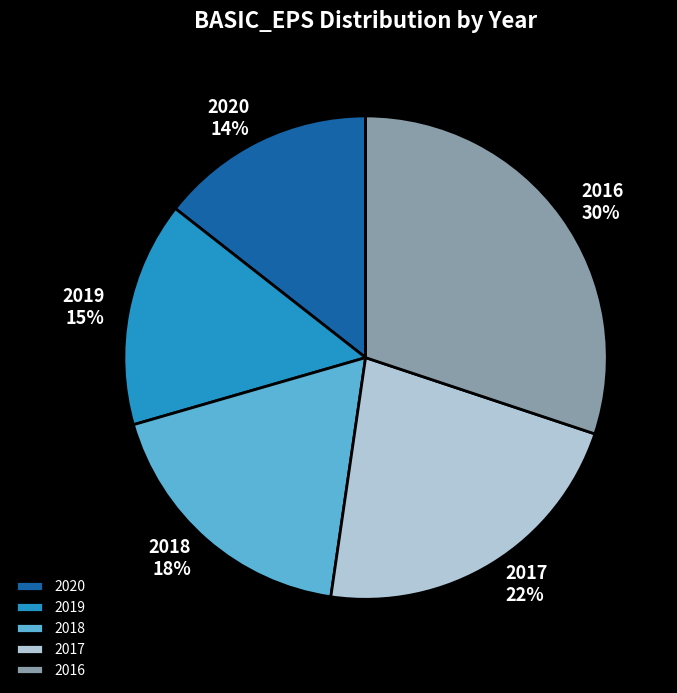

Is it true that 2020 is 26% of the pie?

False